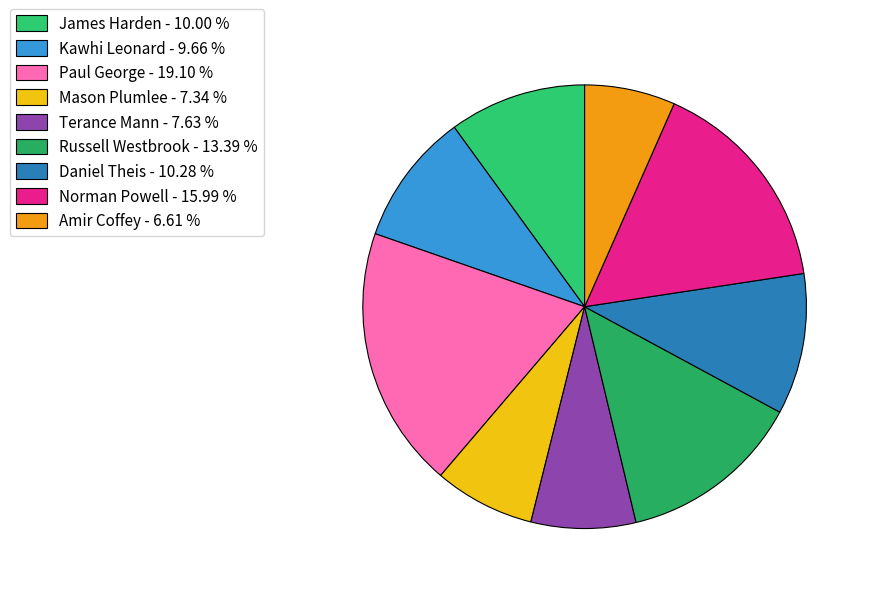

To the nearest percent, what is the combined percentage of Kawhi Leonard and Paul George?

29%